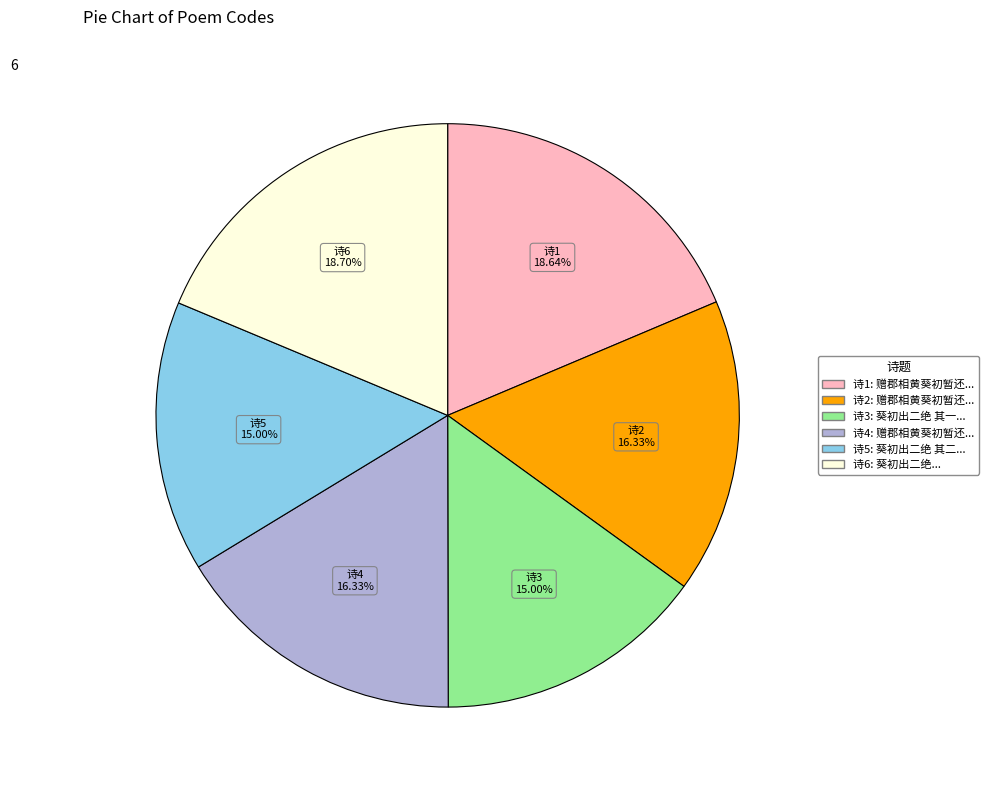

Is there a majority slice in this chart?

No